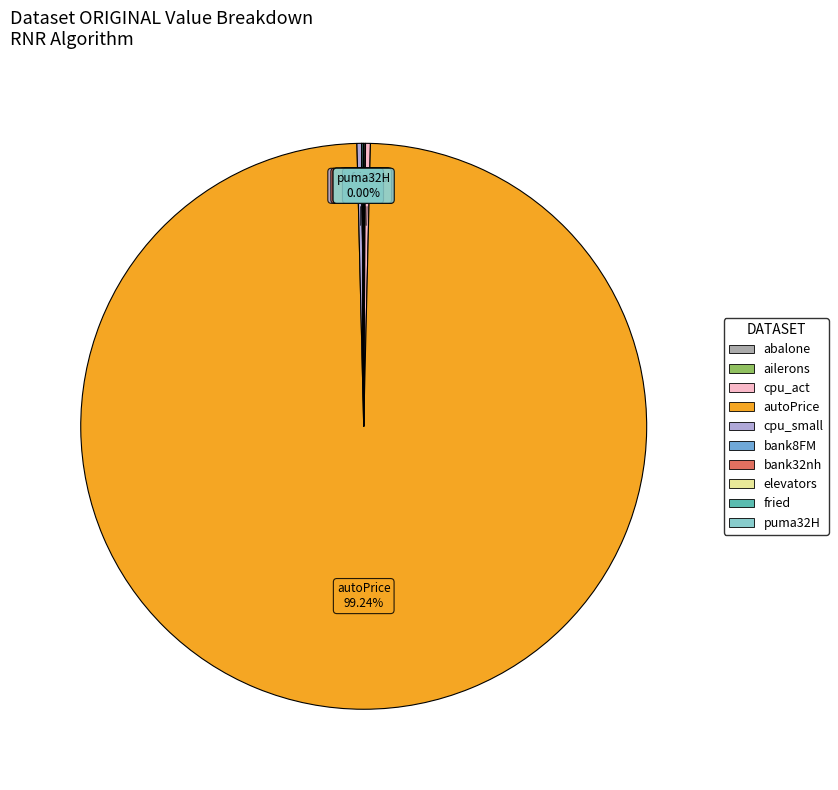

Which category has the biggest portion of the pie?

autoPrice